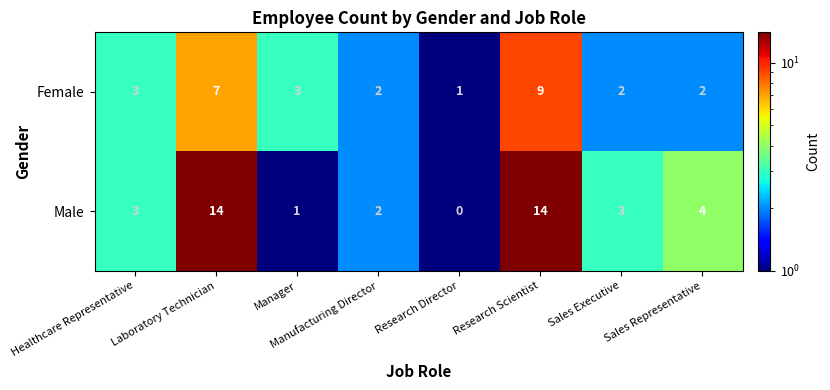

What is the minimum value shown in the chart?

0